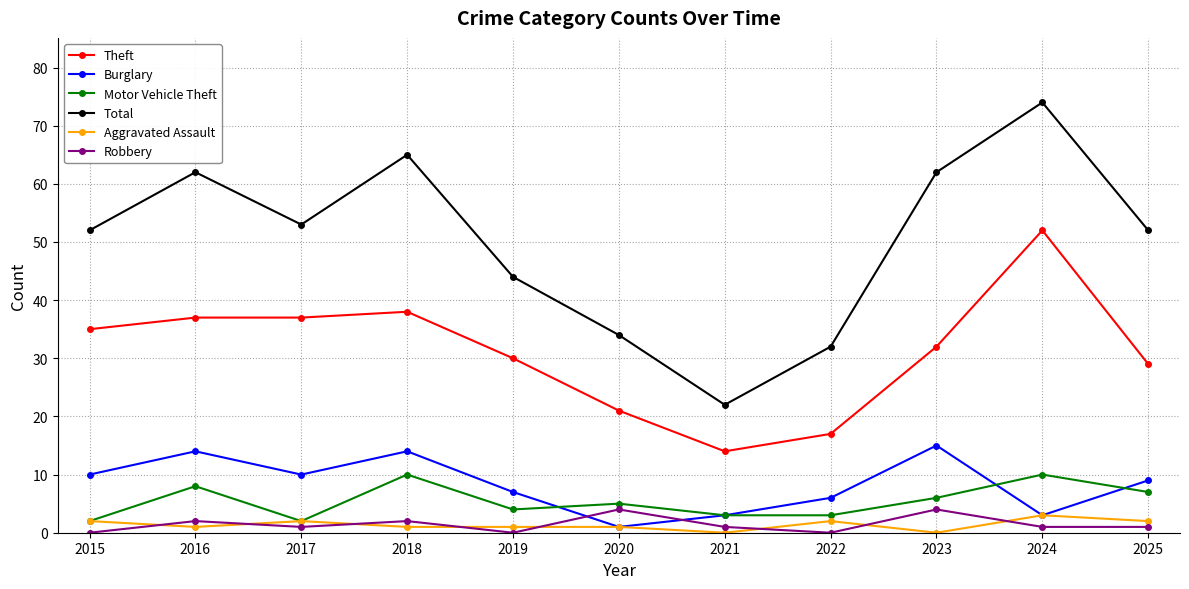

Which series has the widest spread of values?

Total